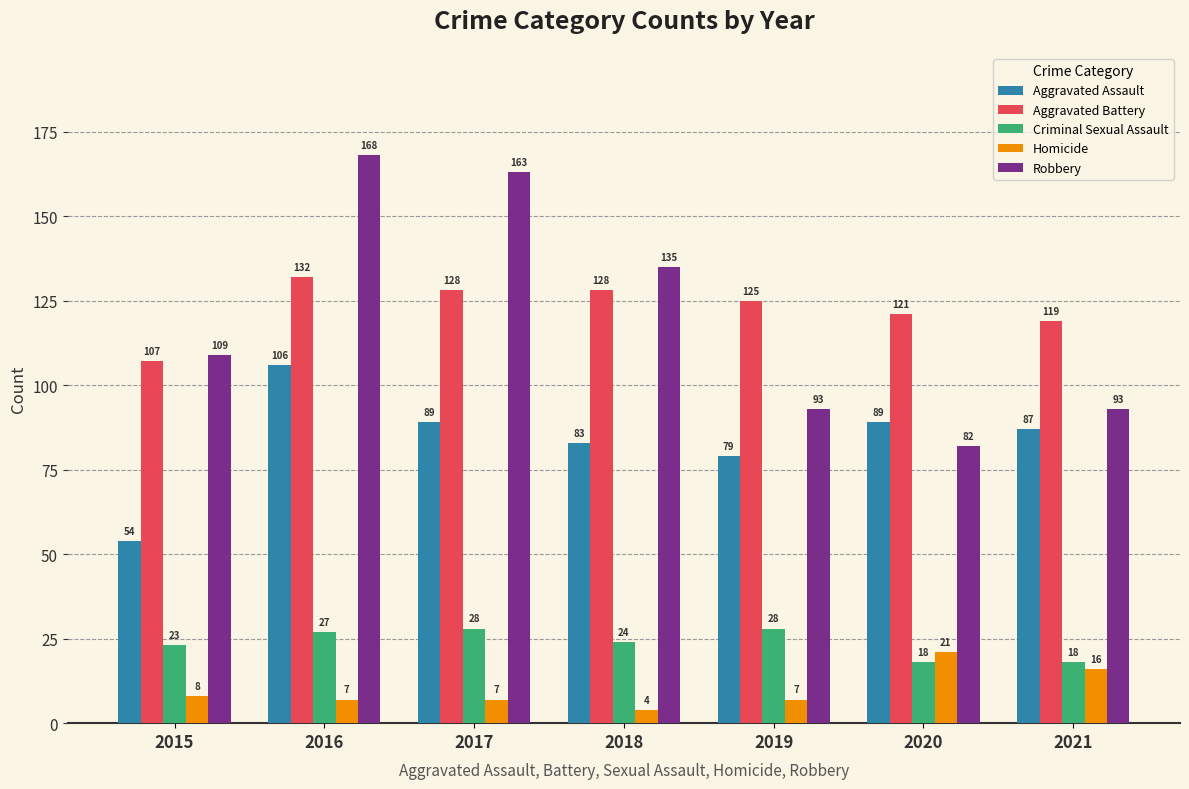

Reading left to right, extract all data points from this chart.

Aggravated Assault: 2015=54	2016=106	2017=89	2018=83	2019=79	2020=89	2021=87
Aggravated Battery: 2015=107	2016=132	2017=128	2018=128	2019=125	2020=121	2021=119
Criminal Sexual Assault: 2015=23	2016=27	2017=28	2018=24	2019=28	2020=18	2021=18
Homicide: 2015=8	2016=7	2017=7	2018=4	2019=7	2020=21	2021=16
Robbery: 2015=109	2016=168	2017=163	2018=135	2019=93	2020=82	2021=93